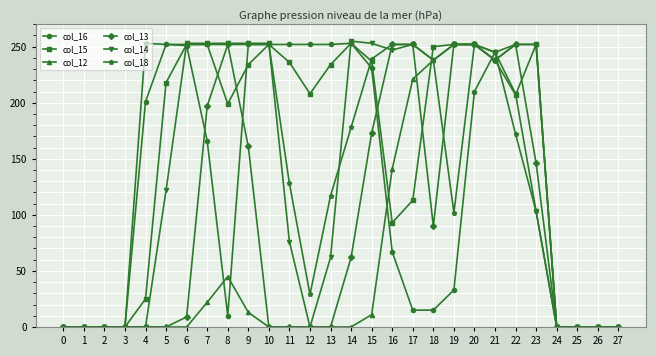

True or false: col_14 and col_18 intersect in this chart.

True